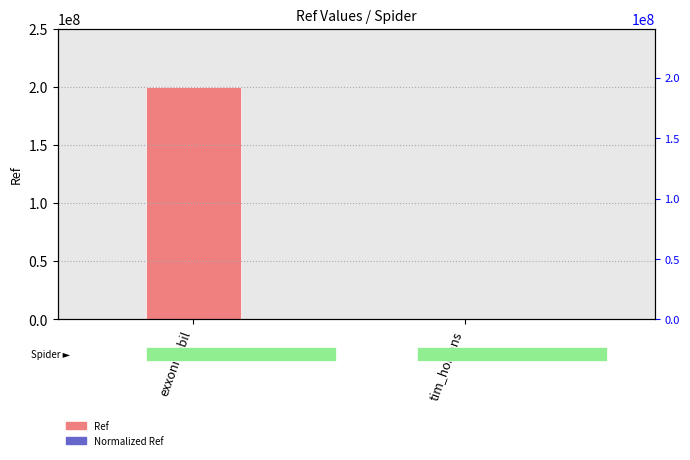

Reading left to right, extract all data points from this chart.

Ref: 200302370.0	100892.0
Normalized Ref: 25.0	0.0